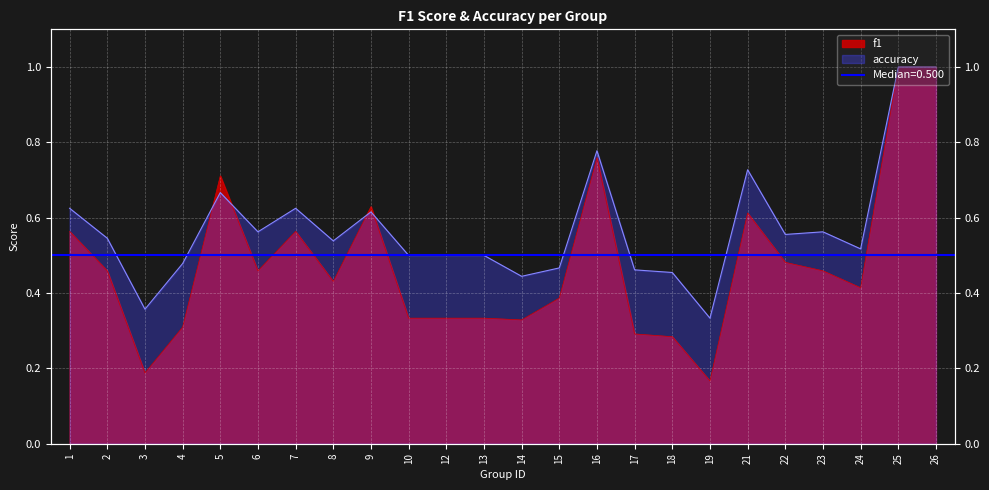

What is the sum of all accuracy values?

13.8